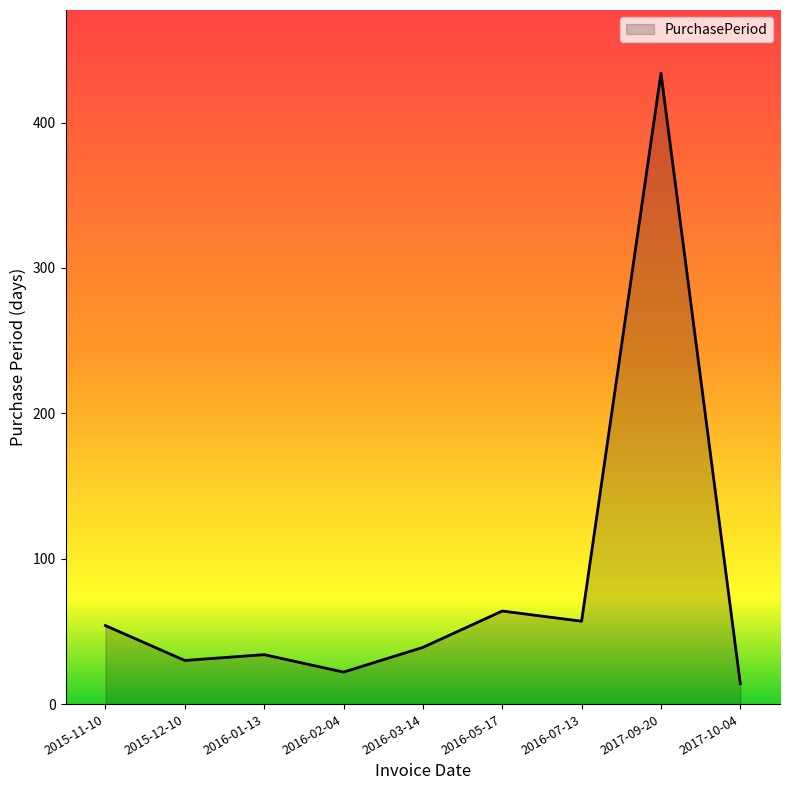

What is the minimum value shown in the chart?

14